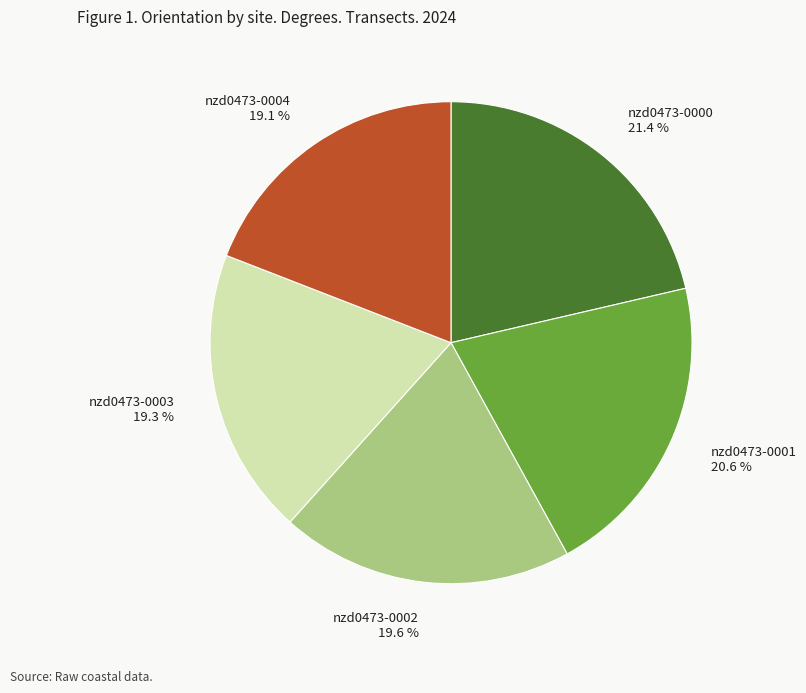

Is there any slice that represents more than half of the pie?

No